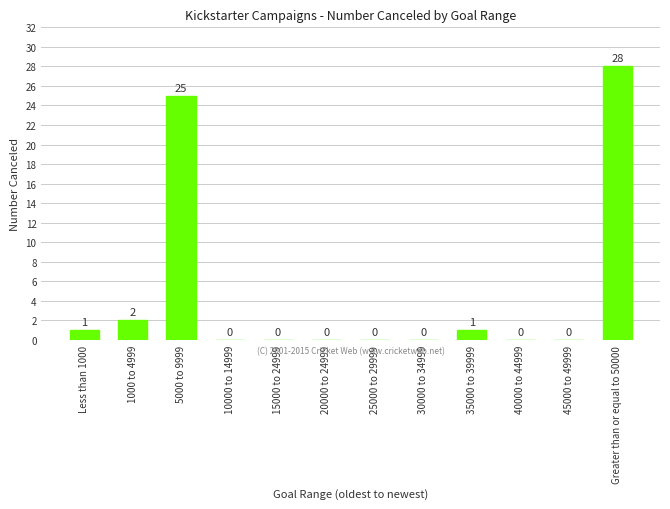

True or false: the data shows 3 at 1000 to 4999.

False